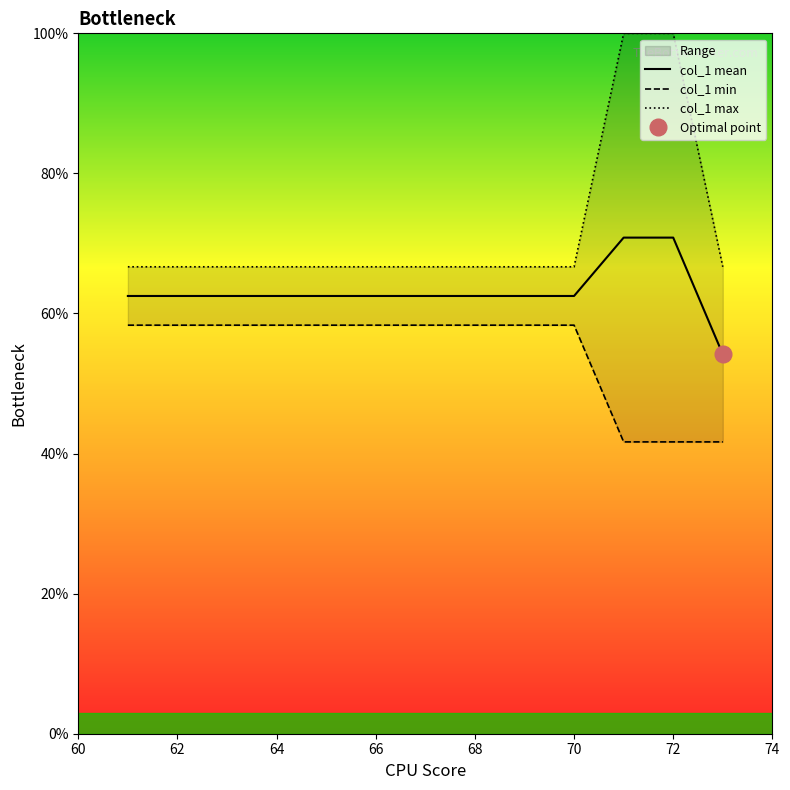

Is it true that col_1 mean equals 62.5 at 62?

True